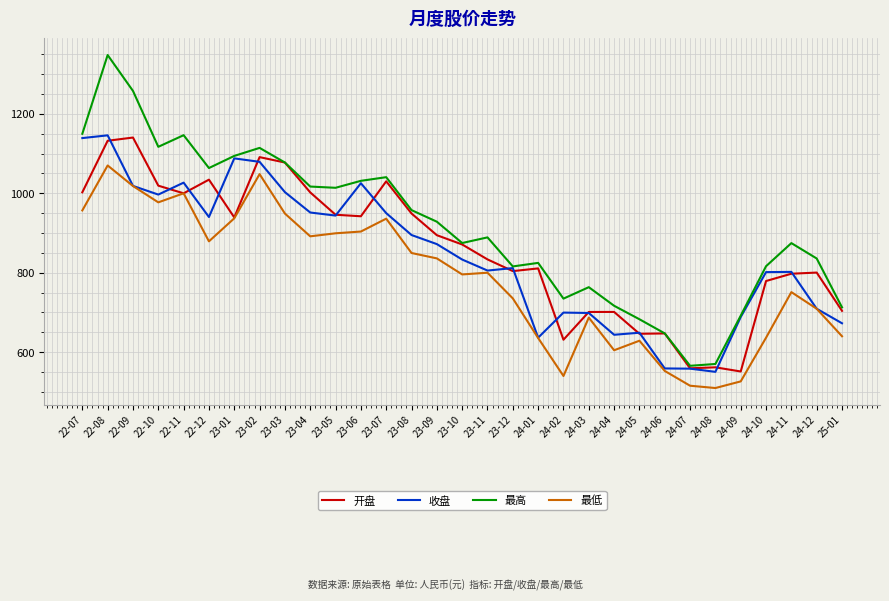

True or false: 最高 and 最低 cross at least once.

False